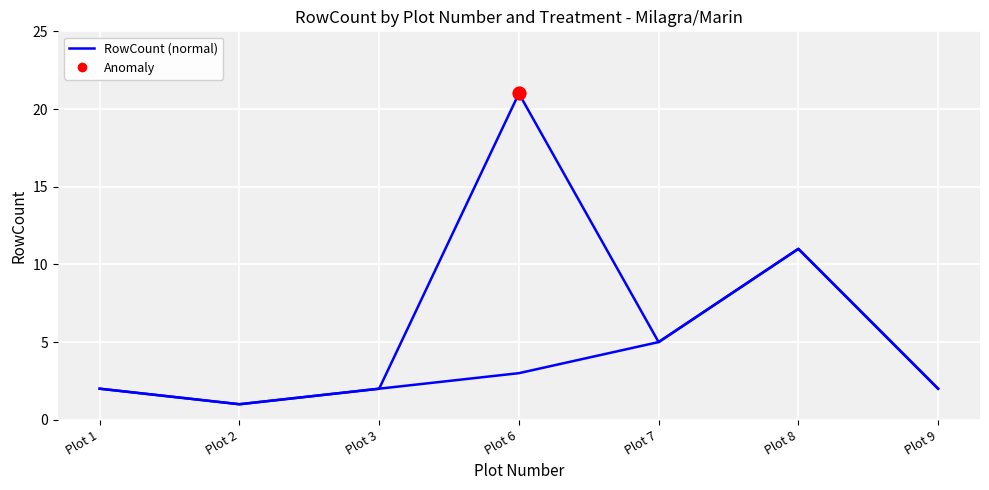

Is the value of RowCount (Burn) at Plot 8 greater than the value of RowCount (Mechanical) at Plot 1?

No